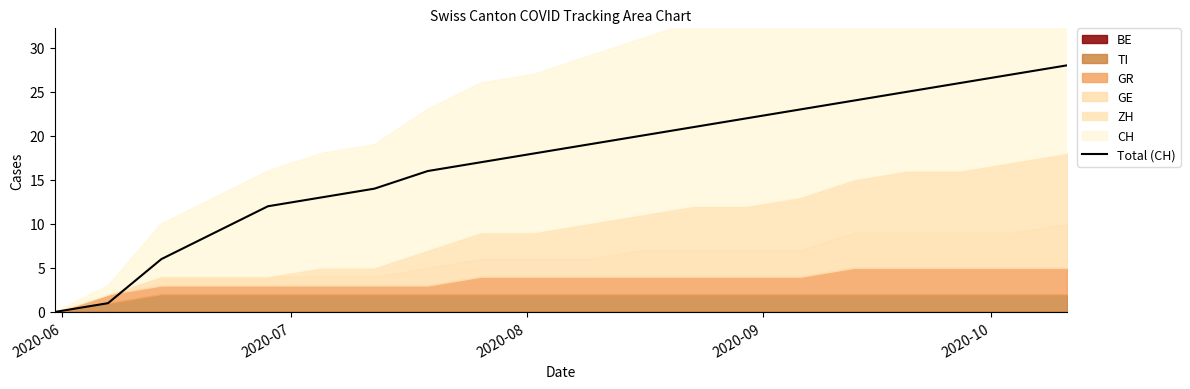

Reading left to right, transcribe all the data shown in this chart.

0	1	6	9	12	13	14	16	17	18	19	20	21	22	23	24	25	26	27	28